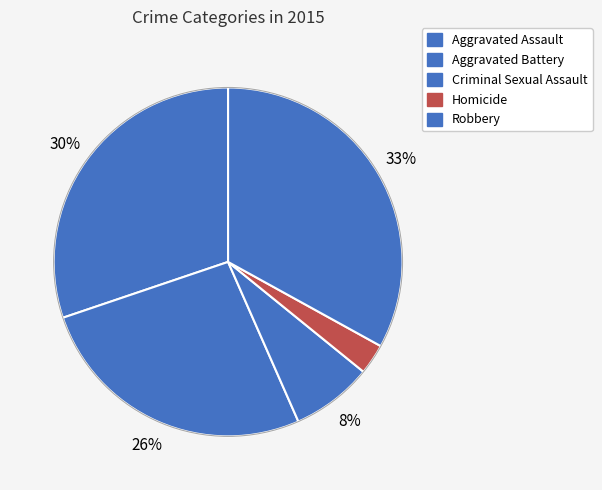

Which has a higher value, Aggravated Assault or Robbery?

Robbery